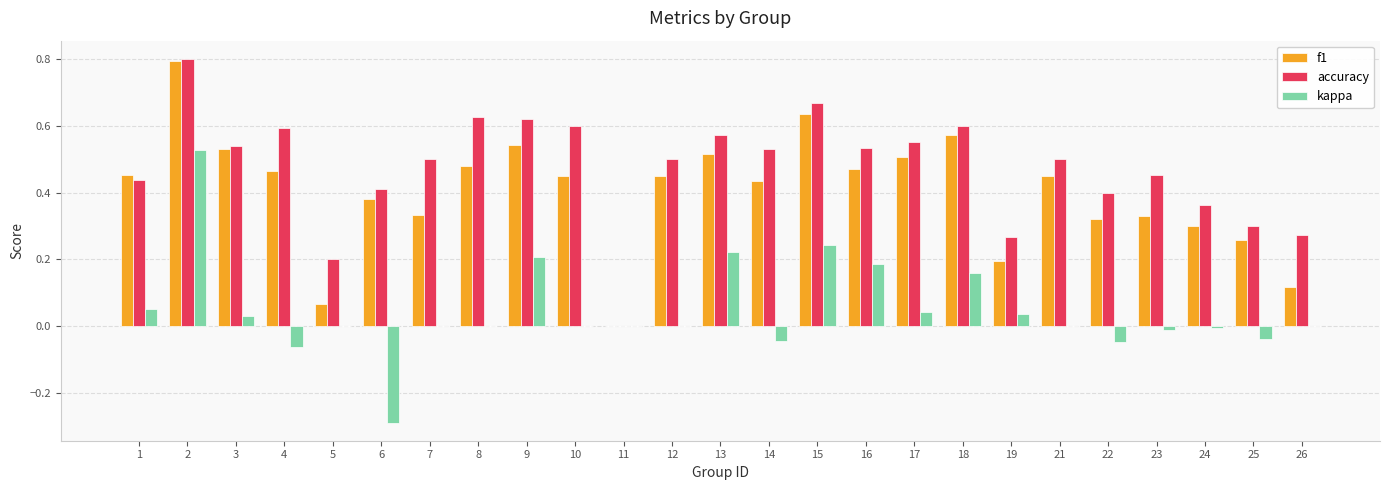

What are all the series names shown in the legend?

f1, accuracy, kappa